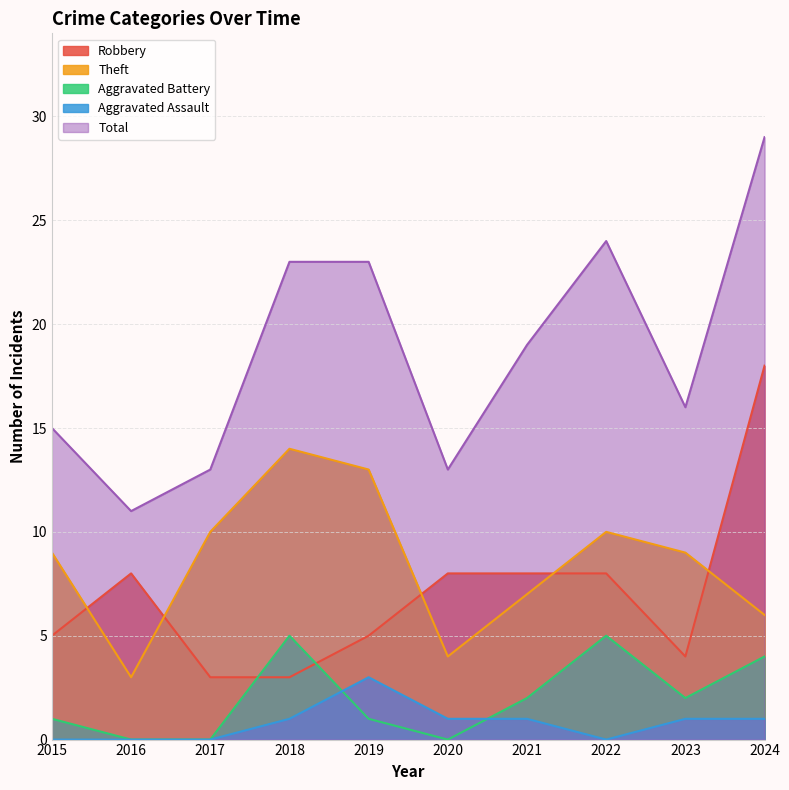

What value does the Theft series have at 2015?

9